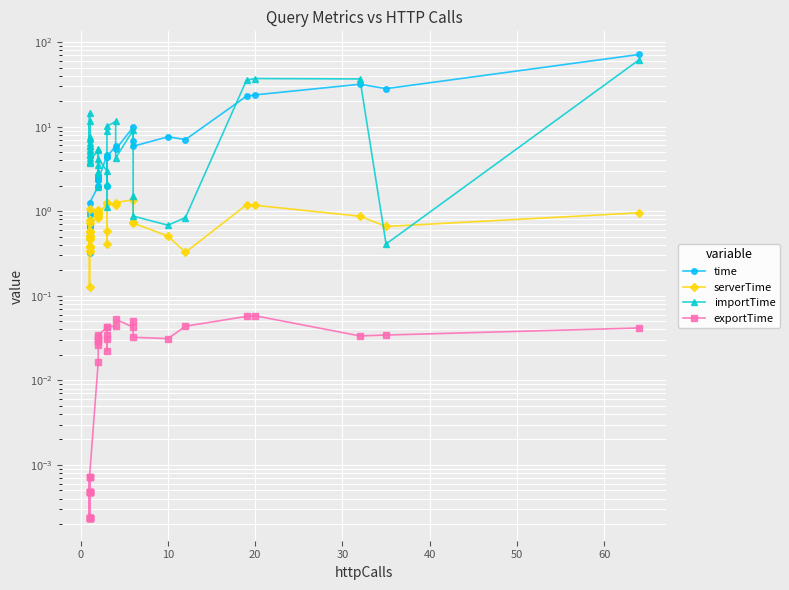

How many interior local peaks does the serverTime series have?

11